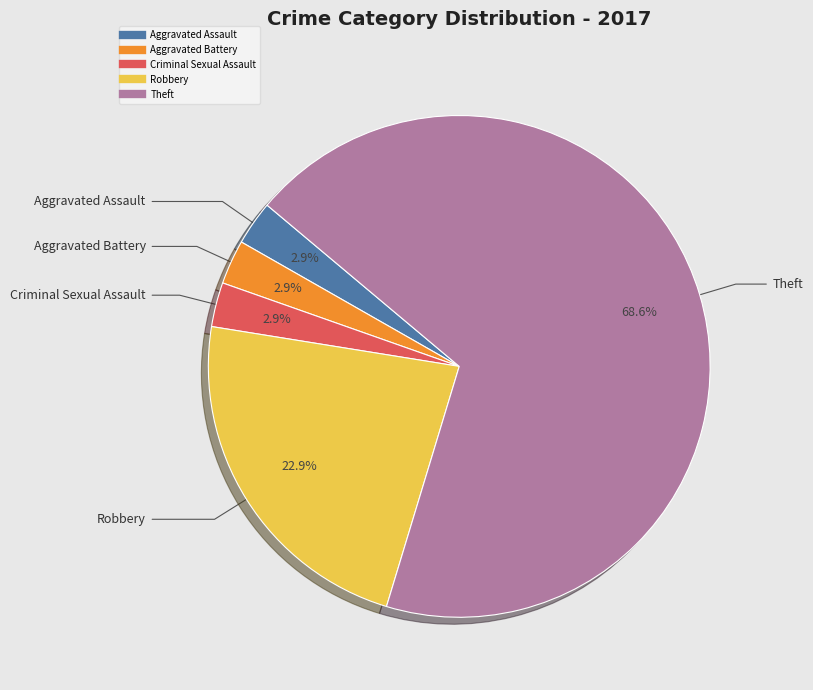

Does any single category account for the majority?

Yes